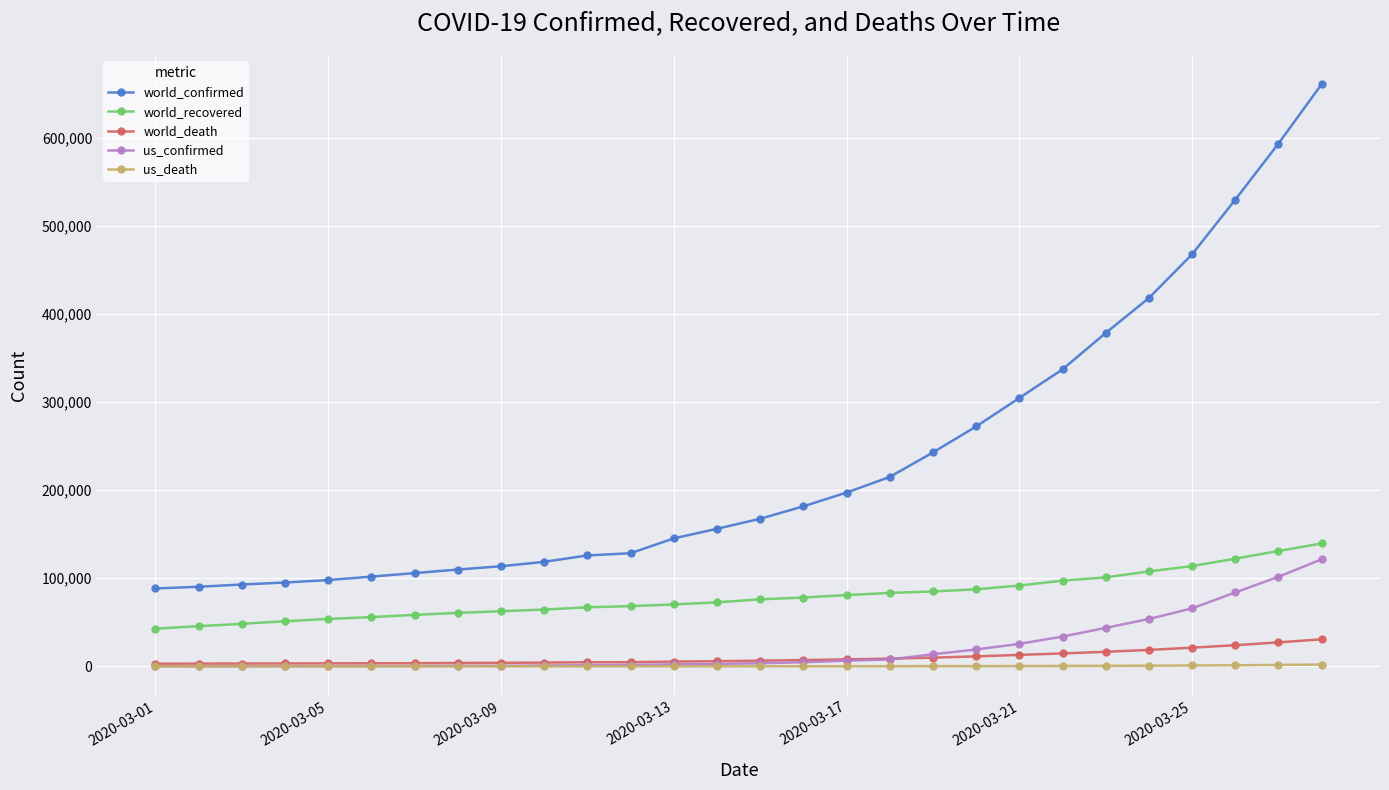

Which series has the widest spread of values?

world_confirmed